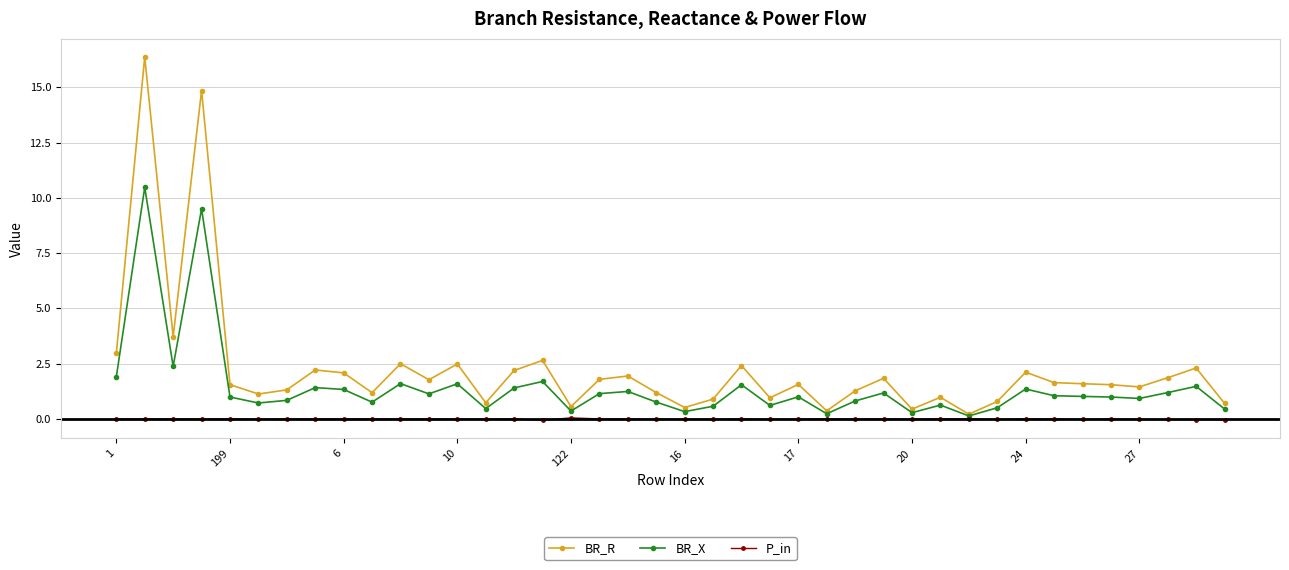

What is the sum of all BR_X values?

58.1